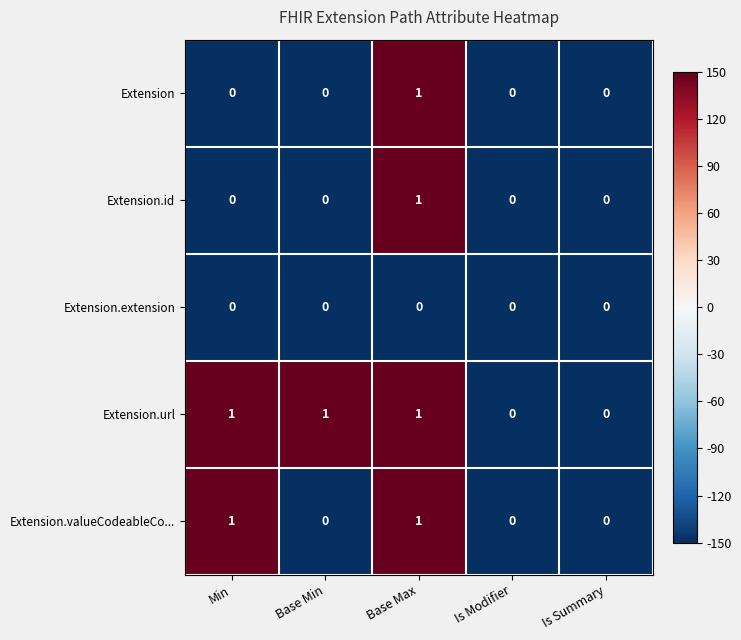

Count the number of data series in this chart.

5